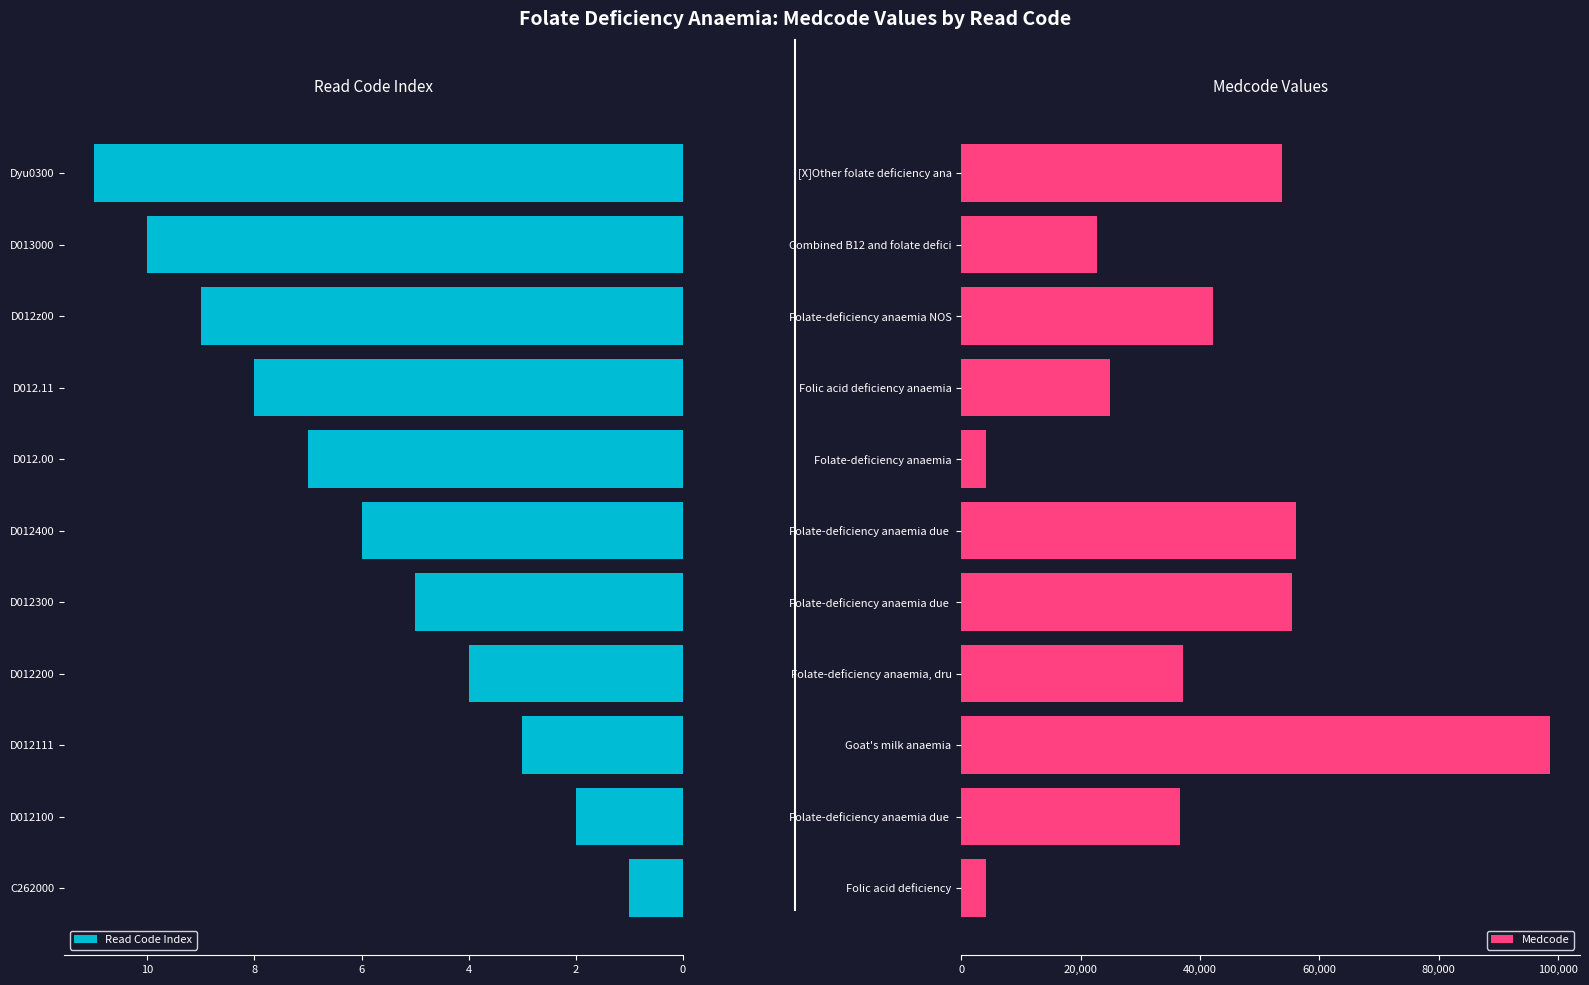

How many bars are there in each group?

2